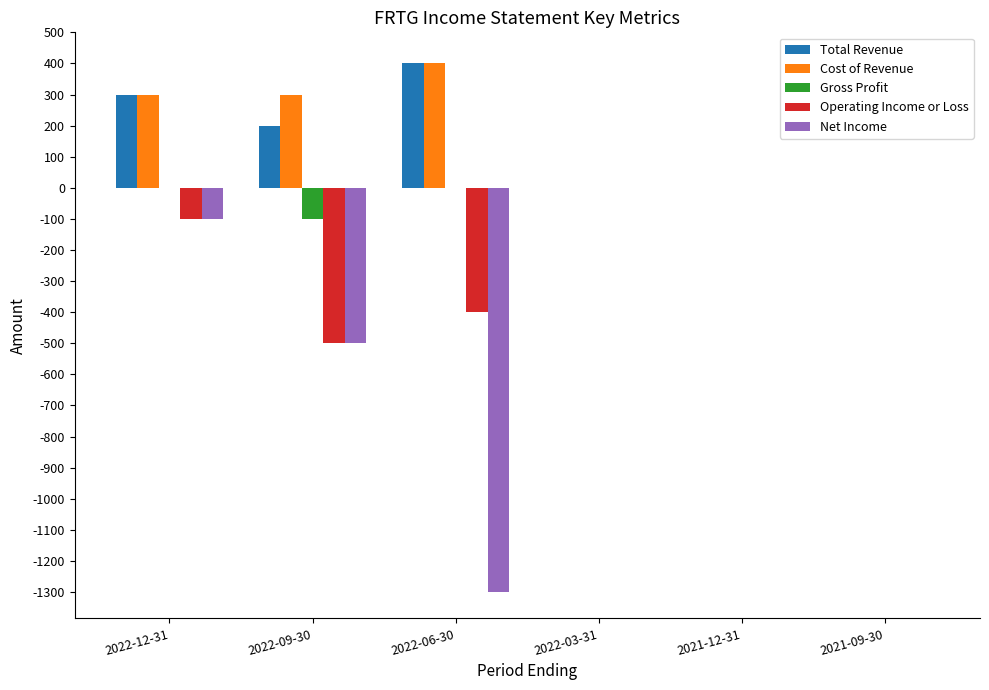

Which series has the largest total across all categories?

Cost of Revenue